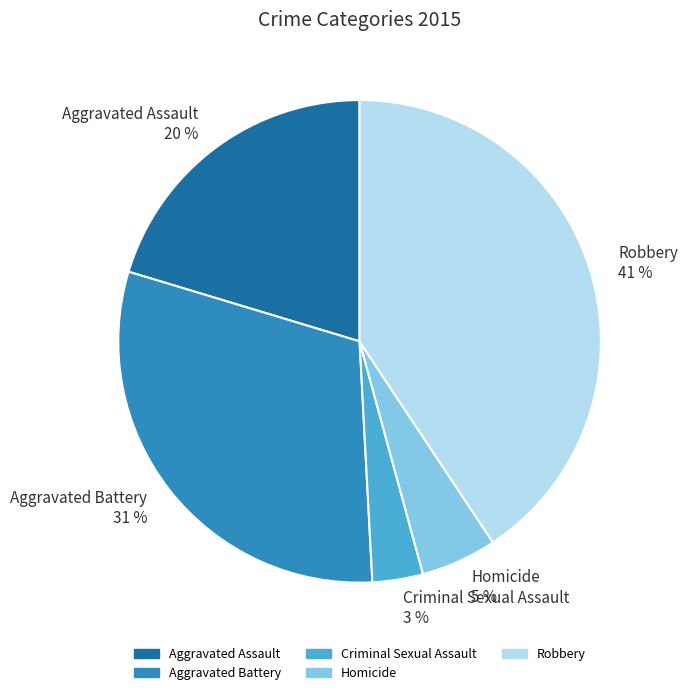

Approximately how many times larger is the value at Aggravated Assault compared to Robbery?

0.5